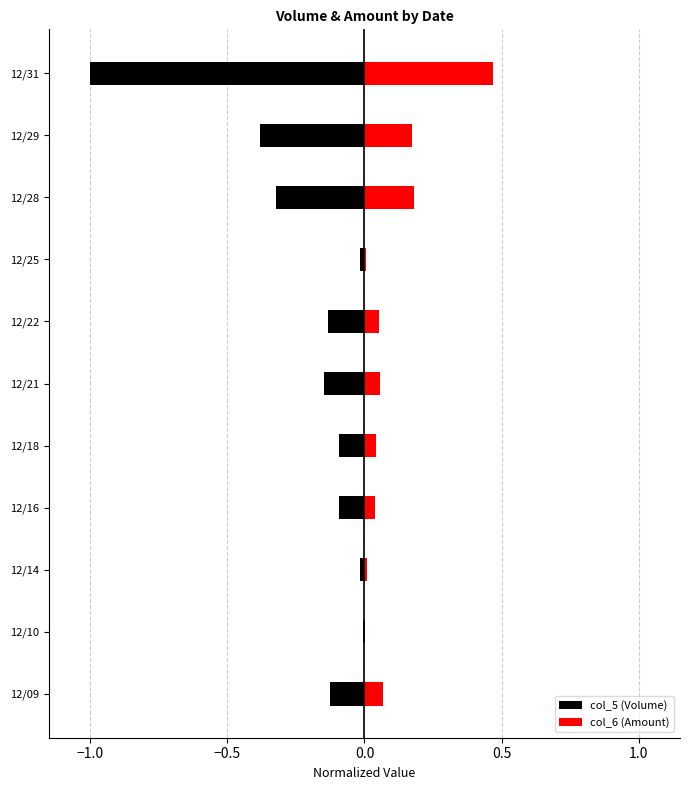

Are the bars horizontal?

Yes